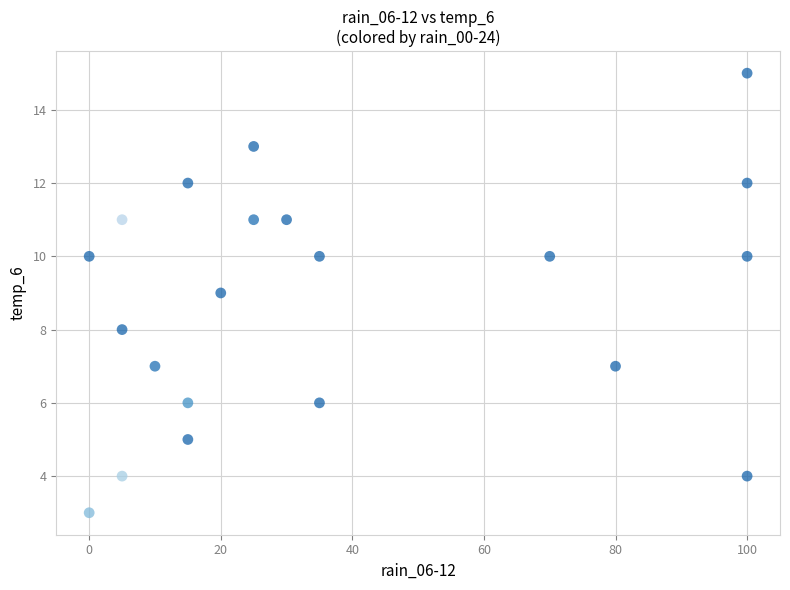

What is the range of X values (max minus min)?

100